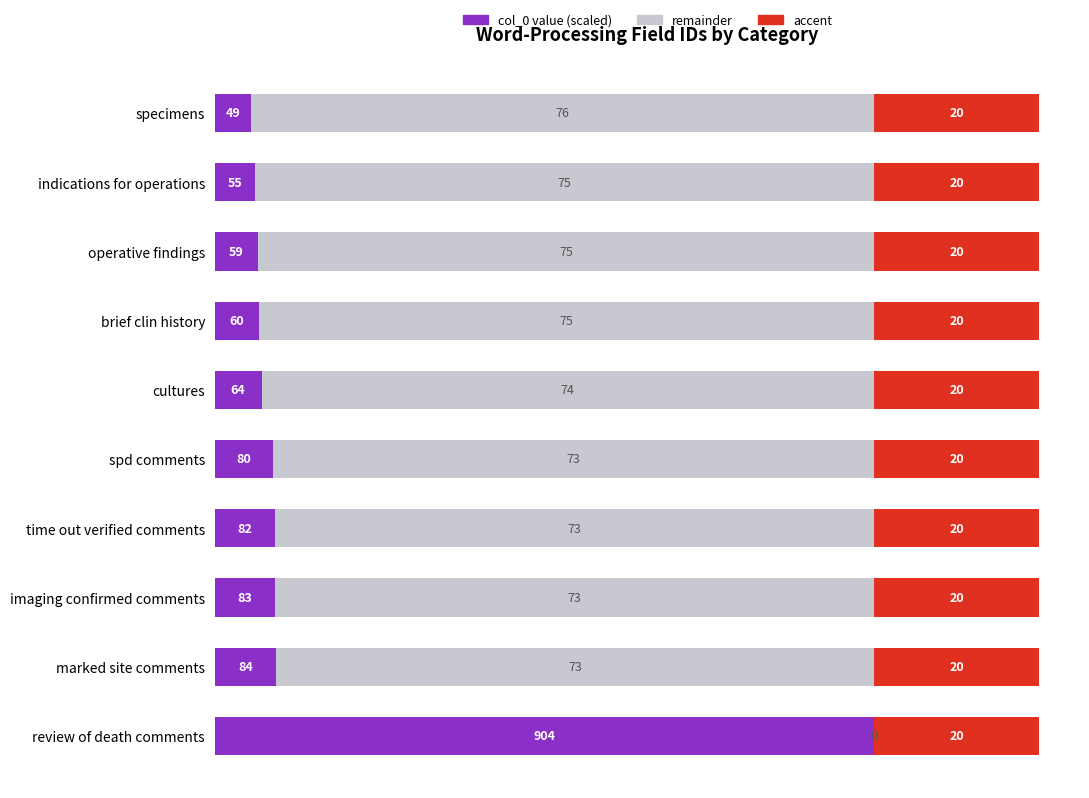

How many categories are shown in the chart?

10